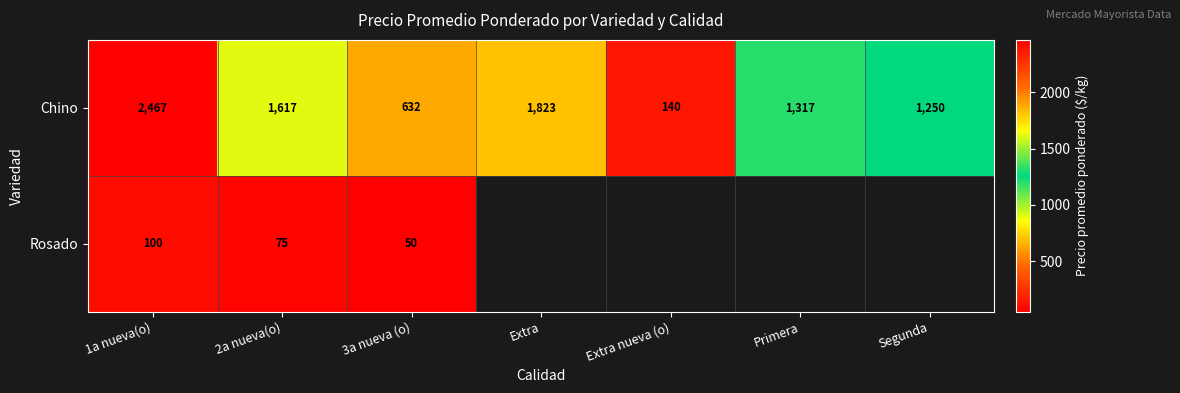

How many data points does each series have?

7